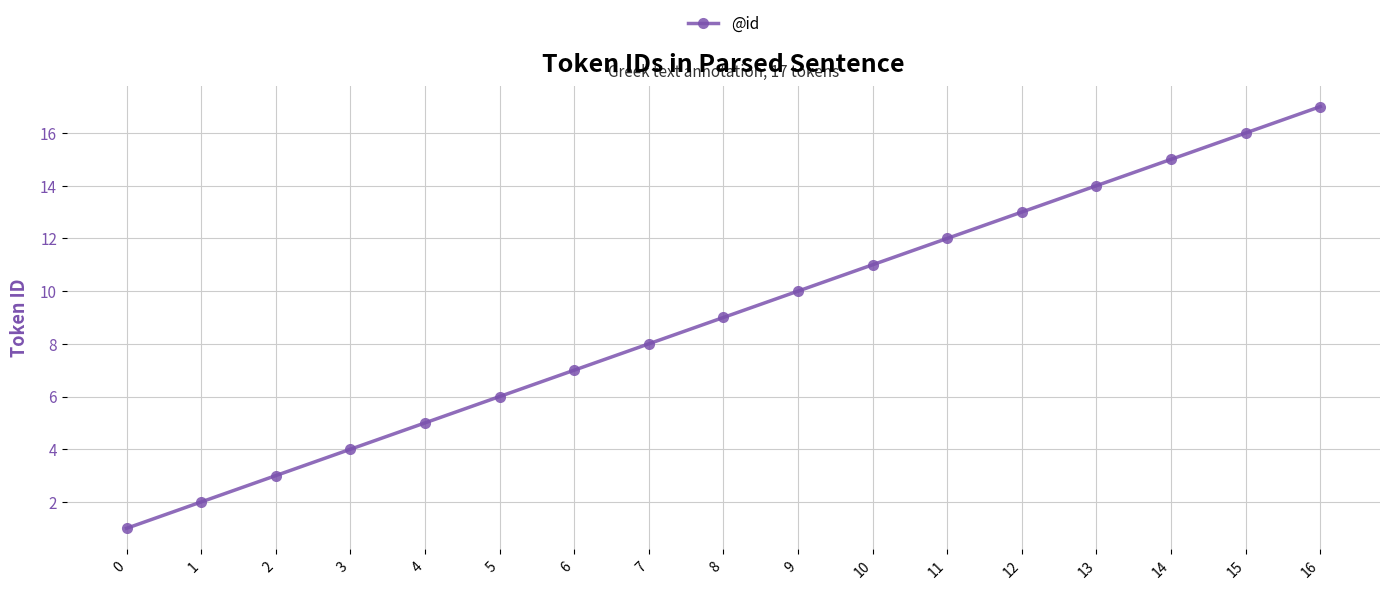

At which label is the value closest to 9?

8